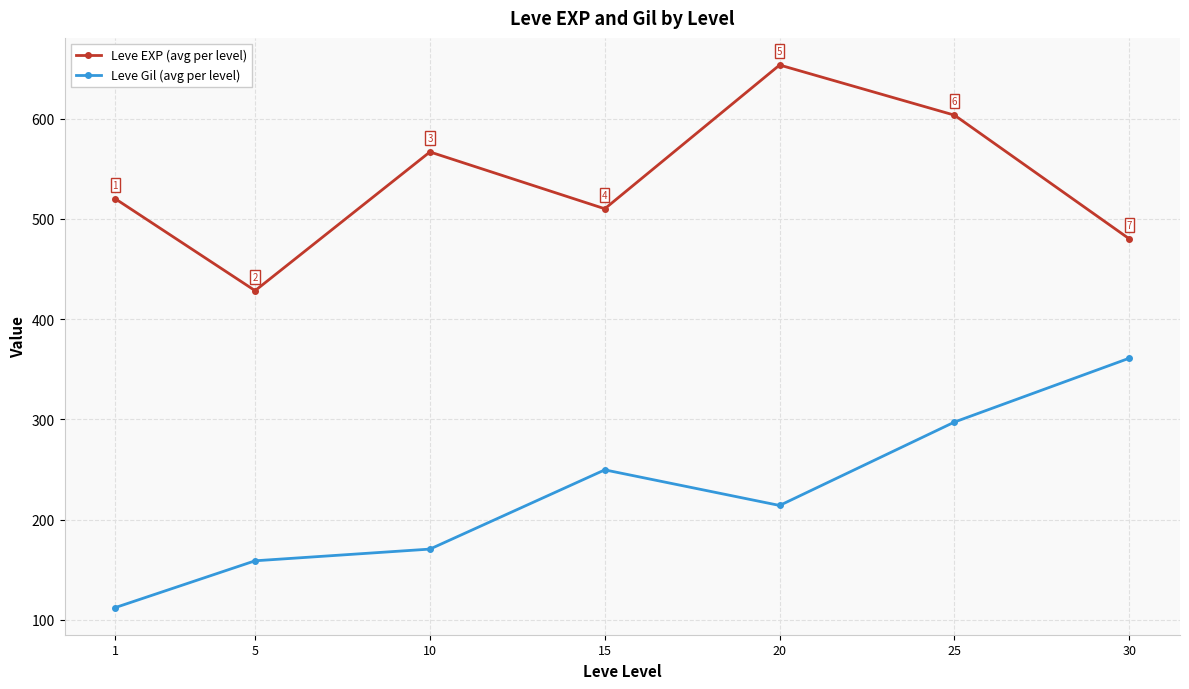

Rank the series at 25 from highest to lowest value.

Leve EXP (avg per level), Leve Gil (avg per level)